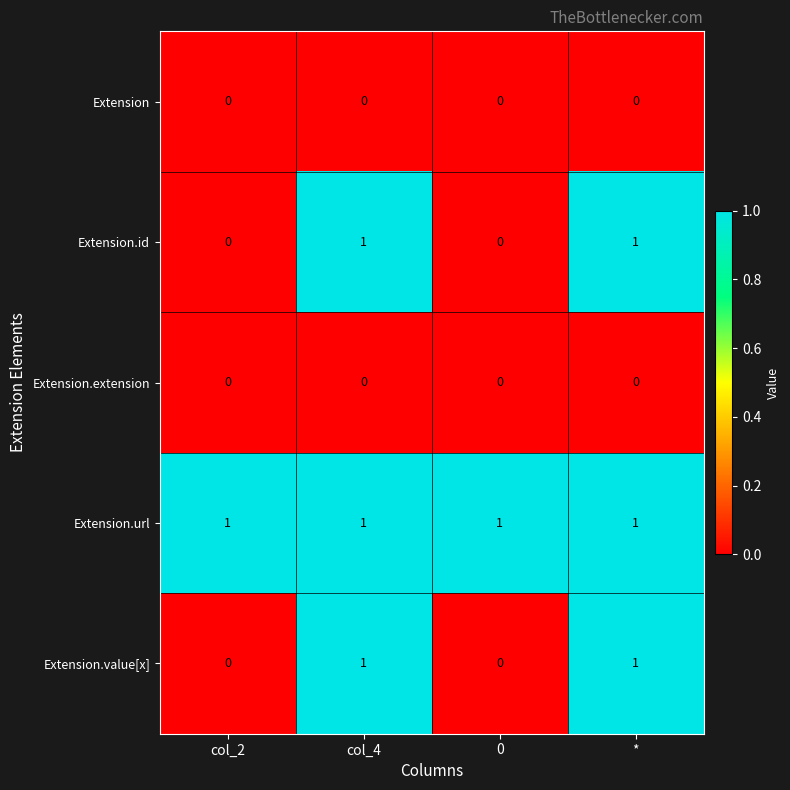

At how many categories does at least one series exceed 0?

4